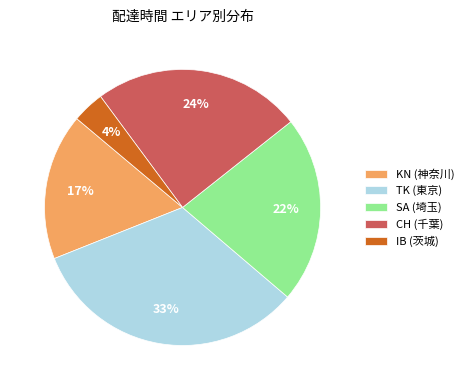

Which slice is the largest?

TK (東京)